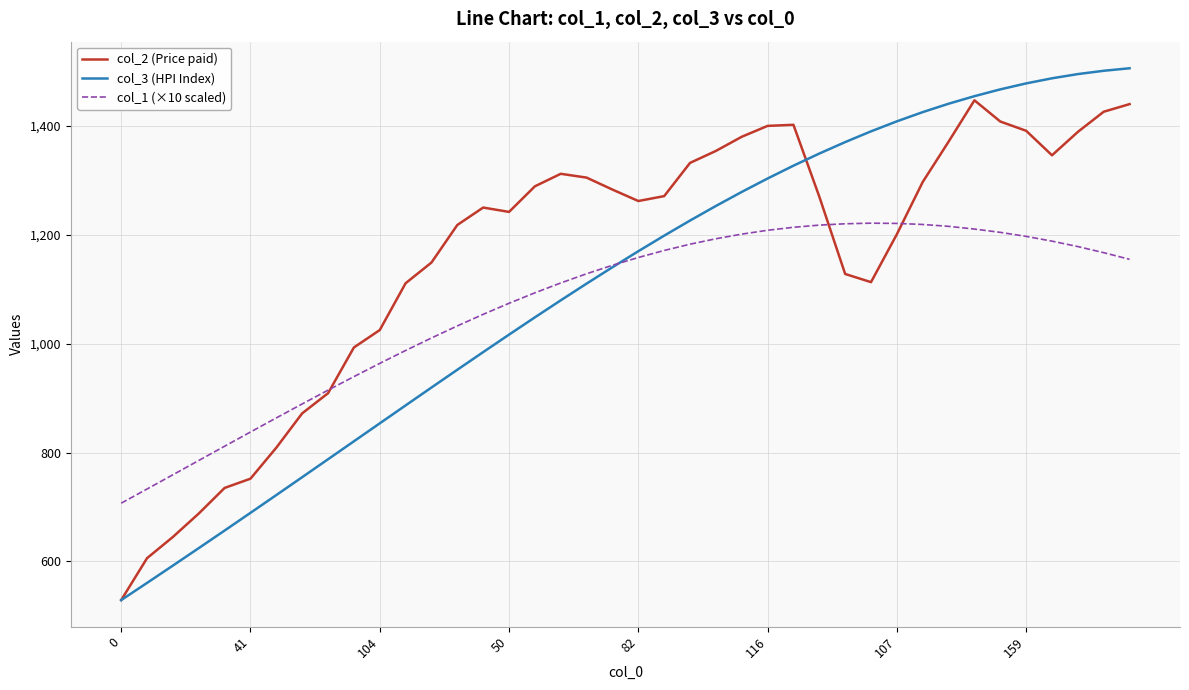

Which series has the widest spread of values?

col_3 (HPI Index)